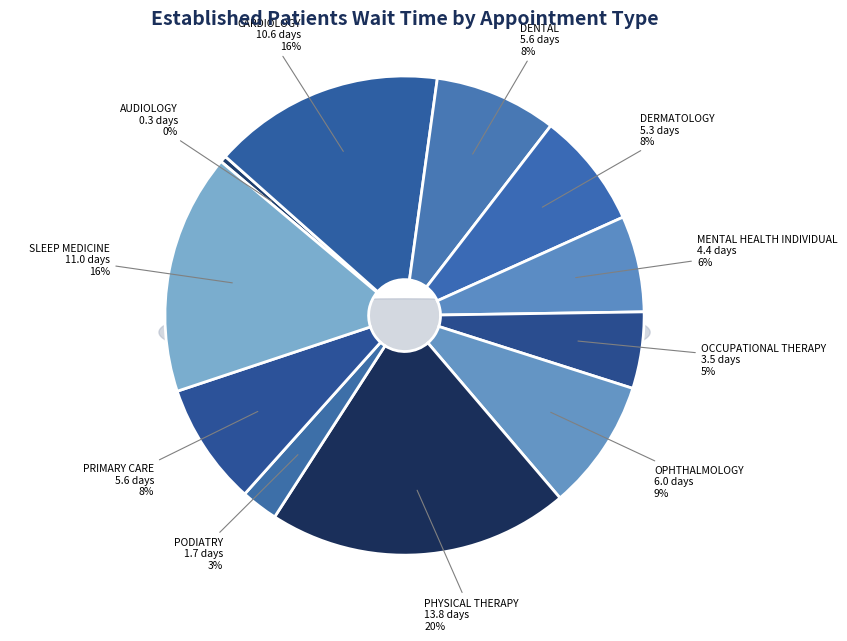

To the nearest percent, what portion does CARDIOLOGY represent?

16%